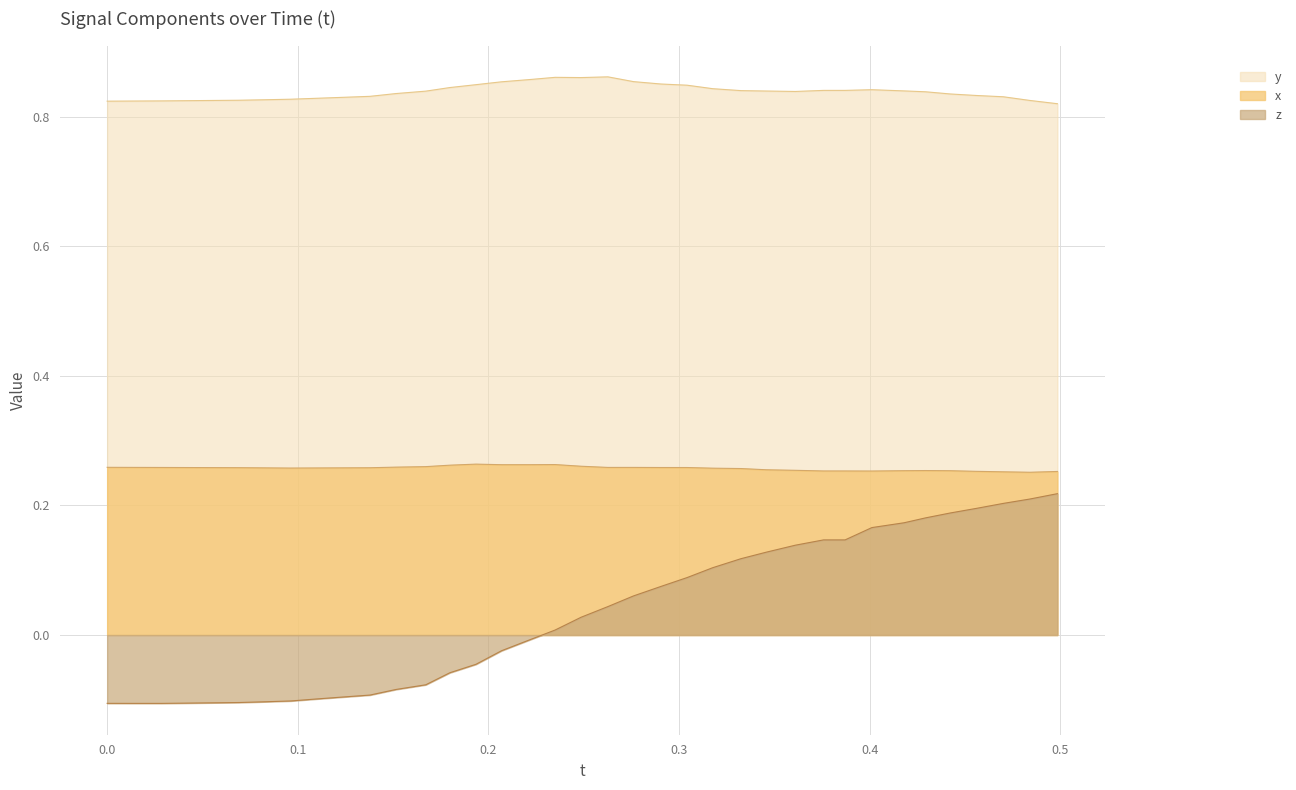

What is the sum of all x values?

9.5